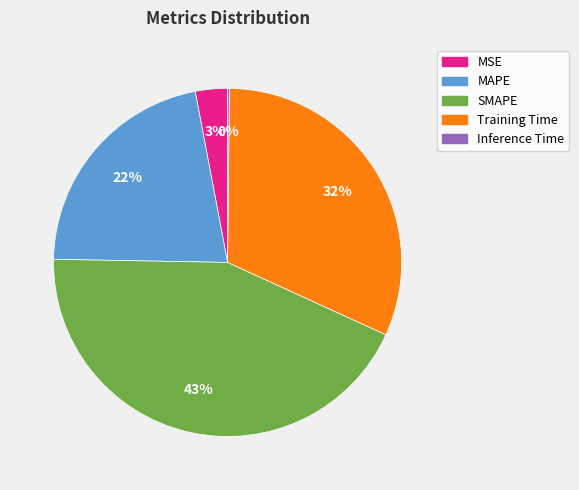

To the nearest percent, what is the difference between the largest and smallest slice percentages?

43%